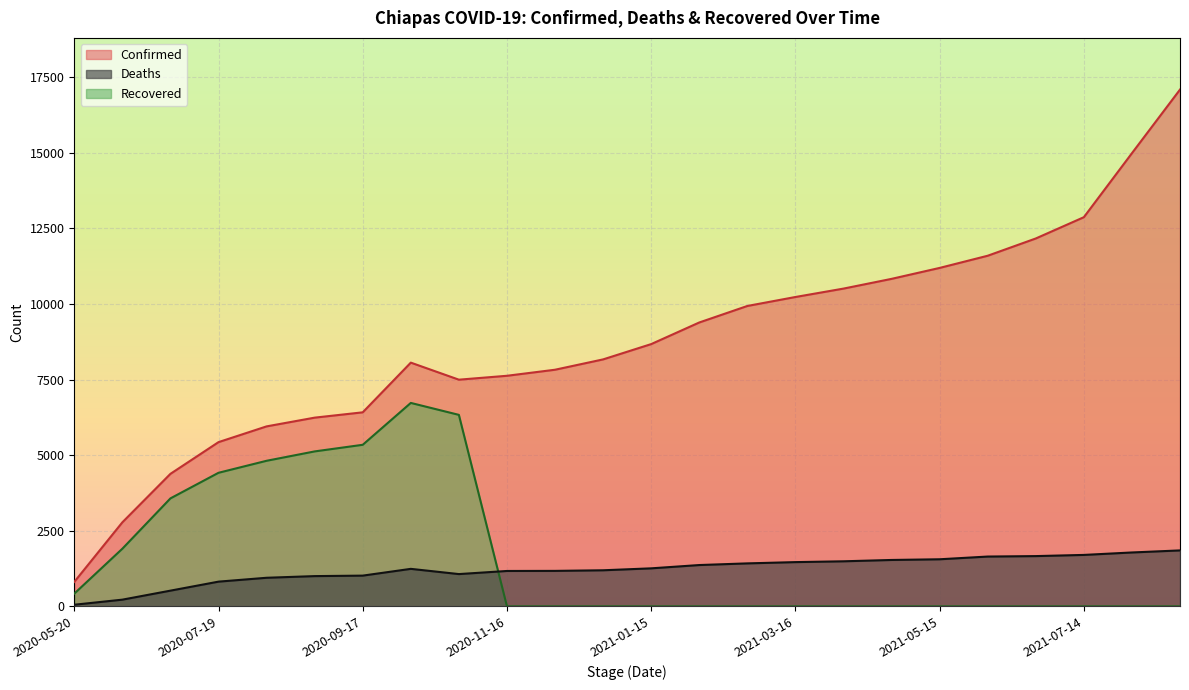

What is the difference between the Deaths values at 2020-10-07 and 2021-04-25?

294